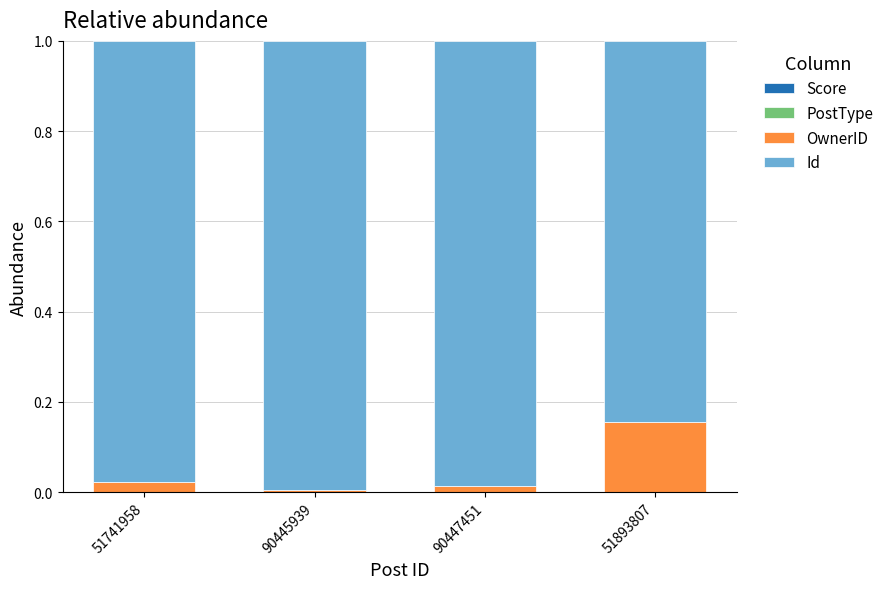

Are the bars grouped side by side (vs. stacked)?

No